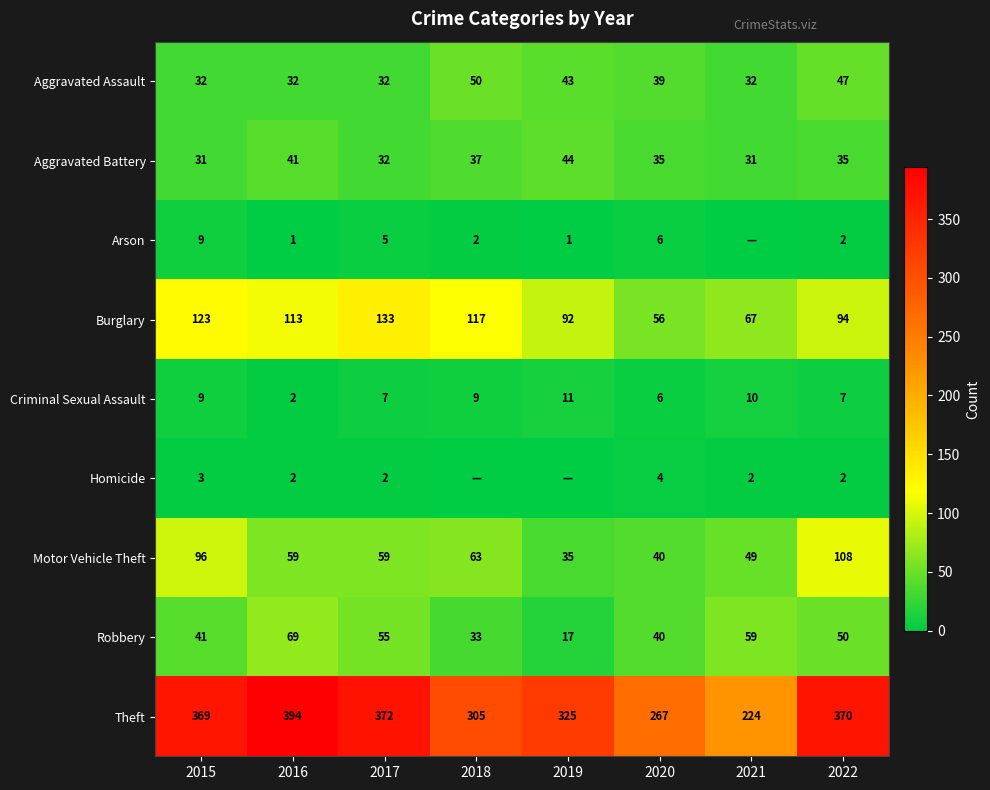

Rank the categories by Burglary value from highest to lowest.

2017, 2015, 2018, 2016, 2022, 2019, 2021, 2020